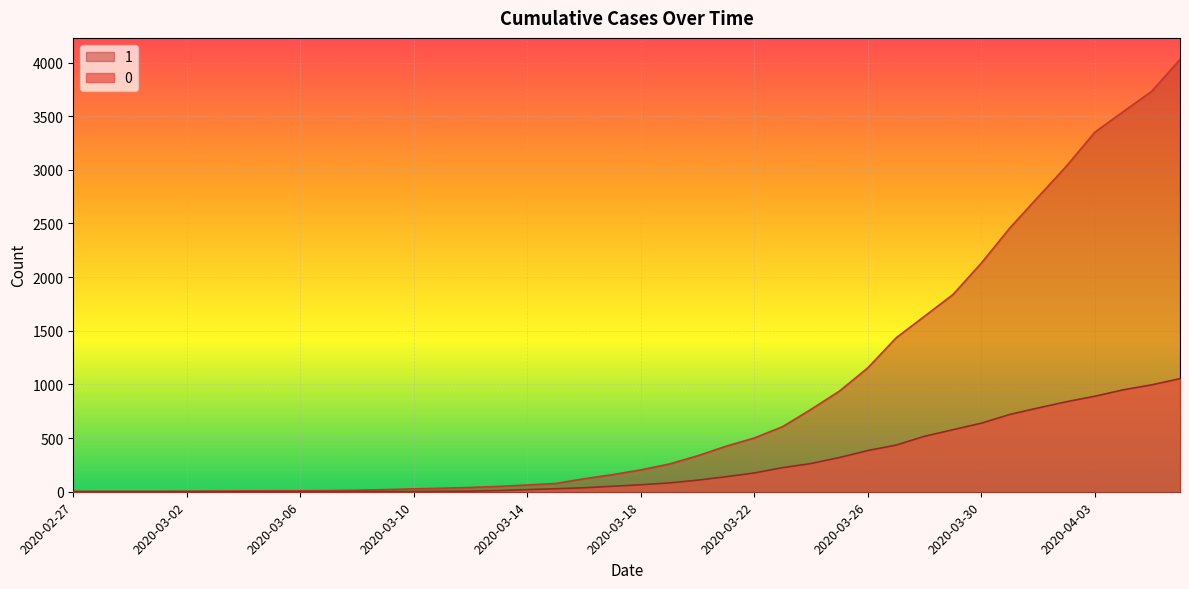

Which series has the largest range (max minus min)?

1